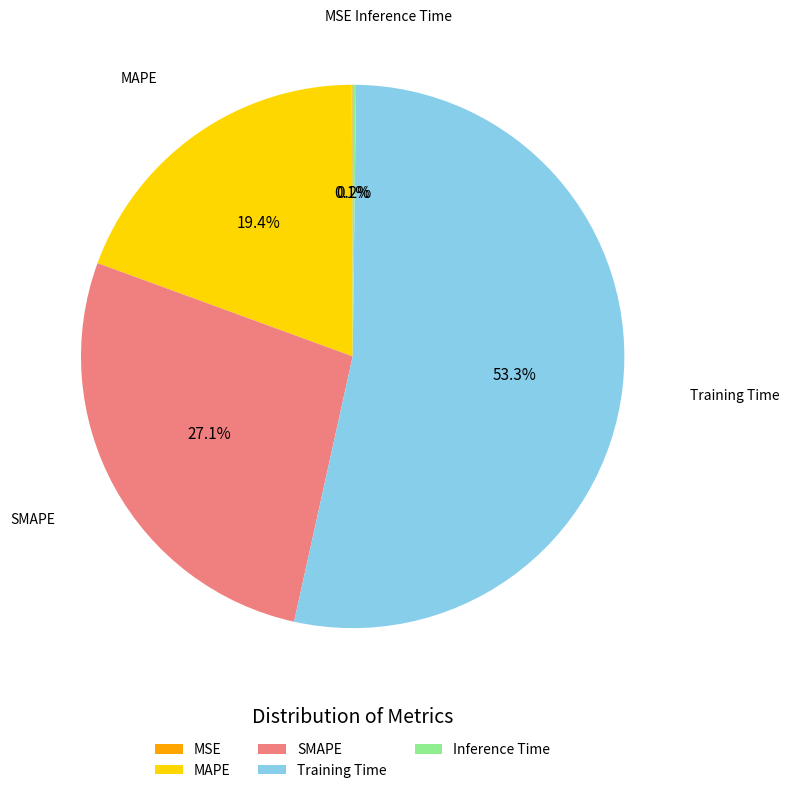

Is the sum of MAPE and Training Time greater than half?

Yes